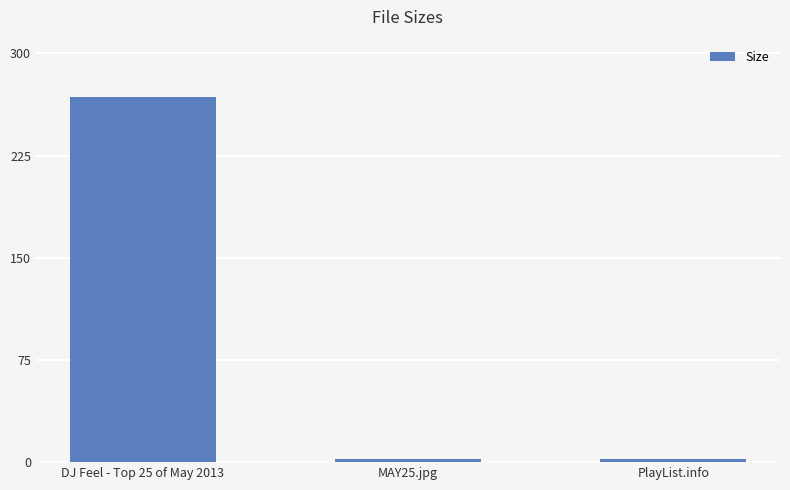

True or false: the data shows 407.7 at DJ Feel - Top 25 of May 2013.

False